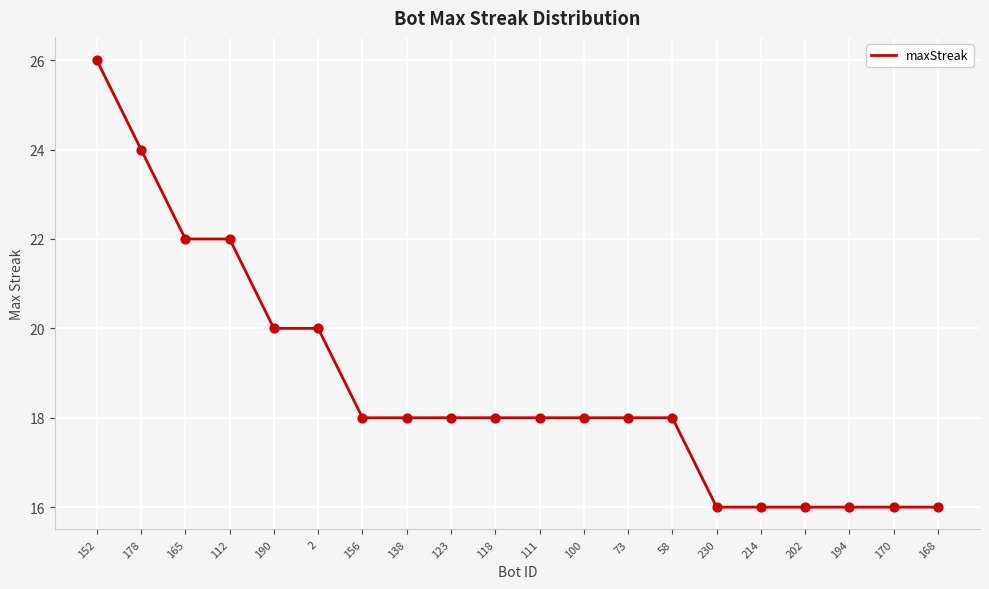

Approximately how many times larger is the value at 156 compared to 138?

1.0